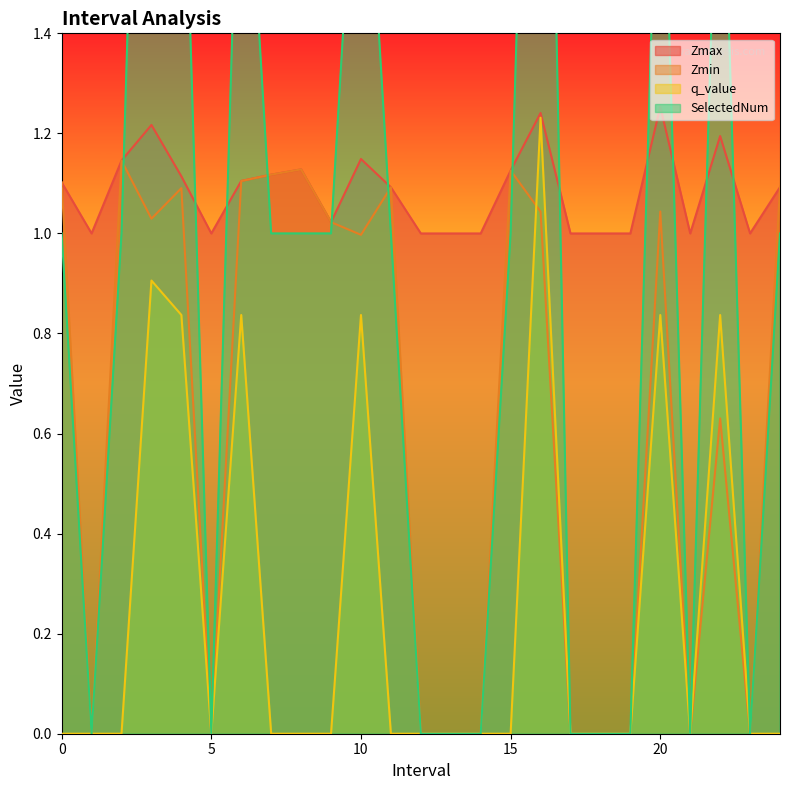

How many lines are shown in the chart?

4